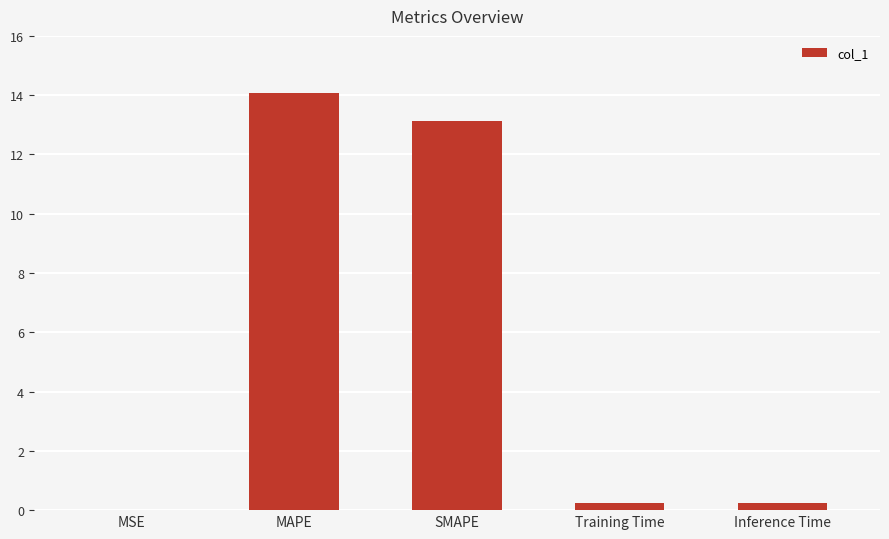

What is the maximum value shown in the chart?

14.1